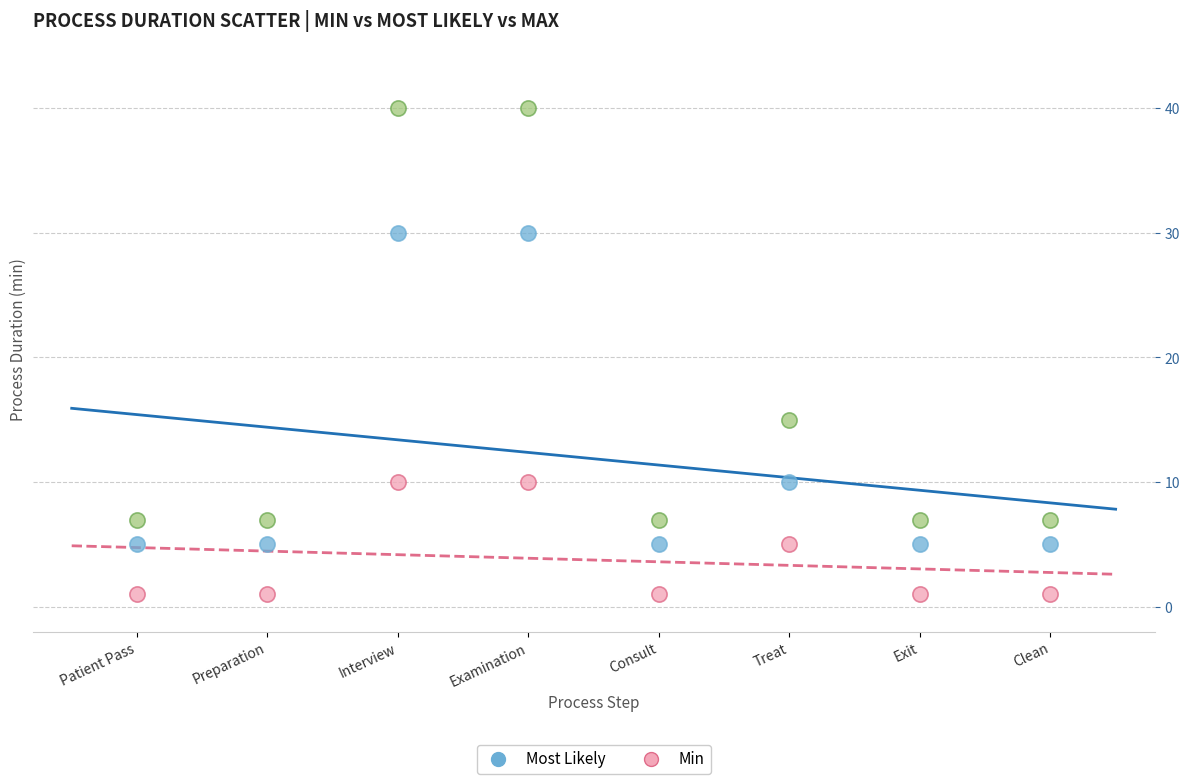

Across all series, what Y value is closest to 20?

15